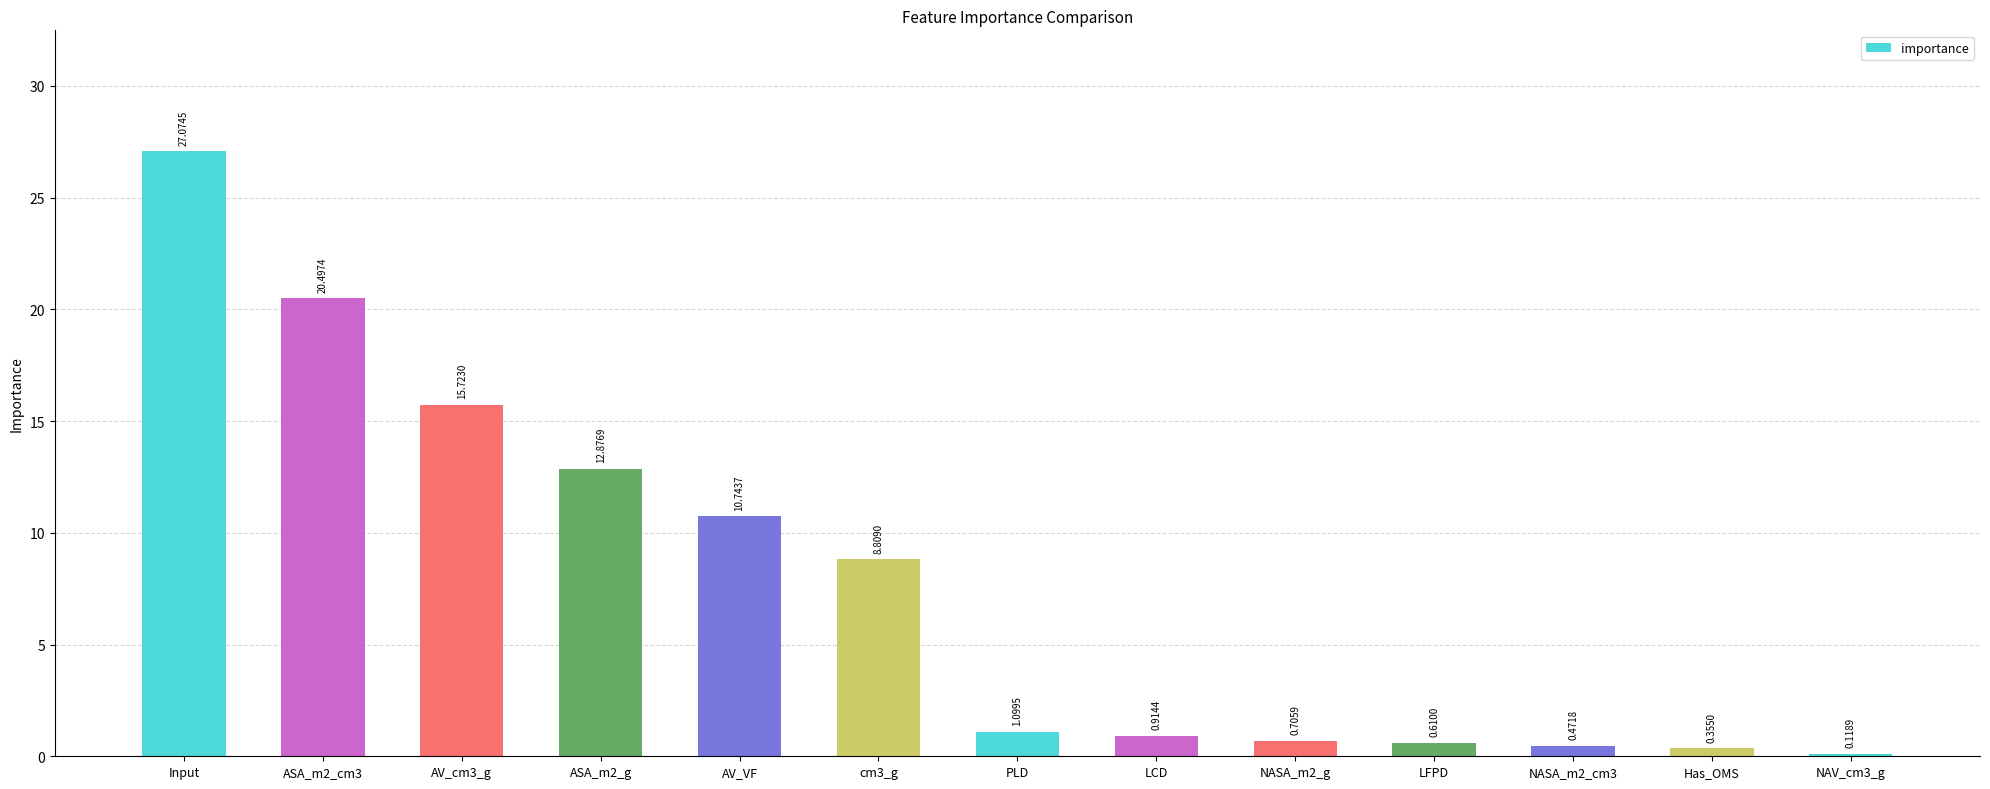

At which category does the chart reach its minimum across all series?

NAV_cm3_g